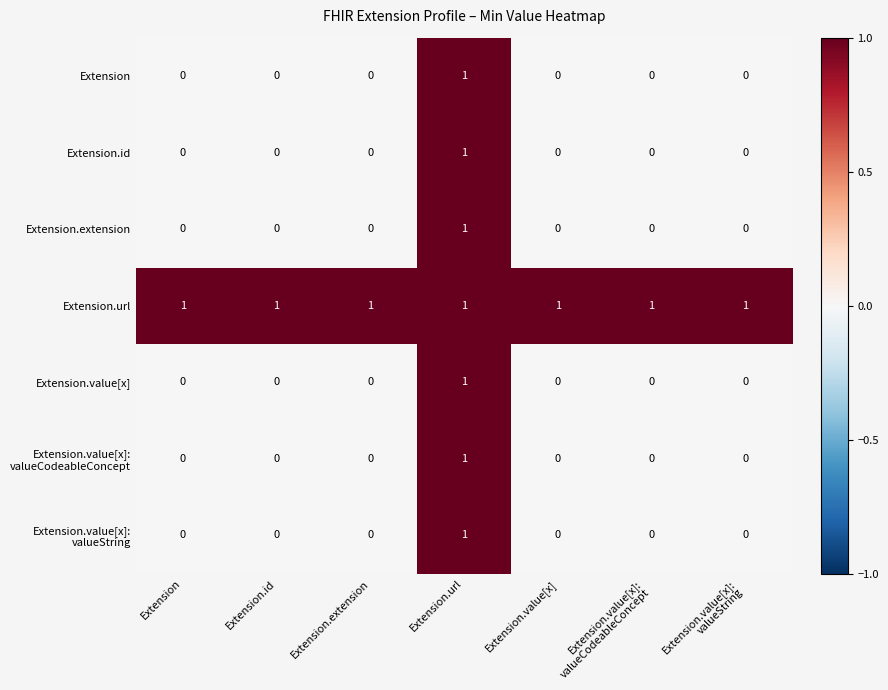

Count the Extension values in the range 0 to 1.

7